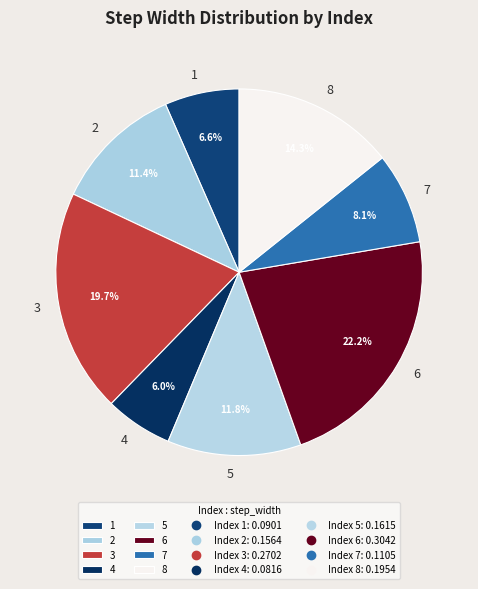

Do 6 and 7 together represent more than half of the pie?

No